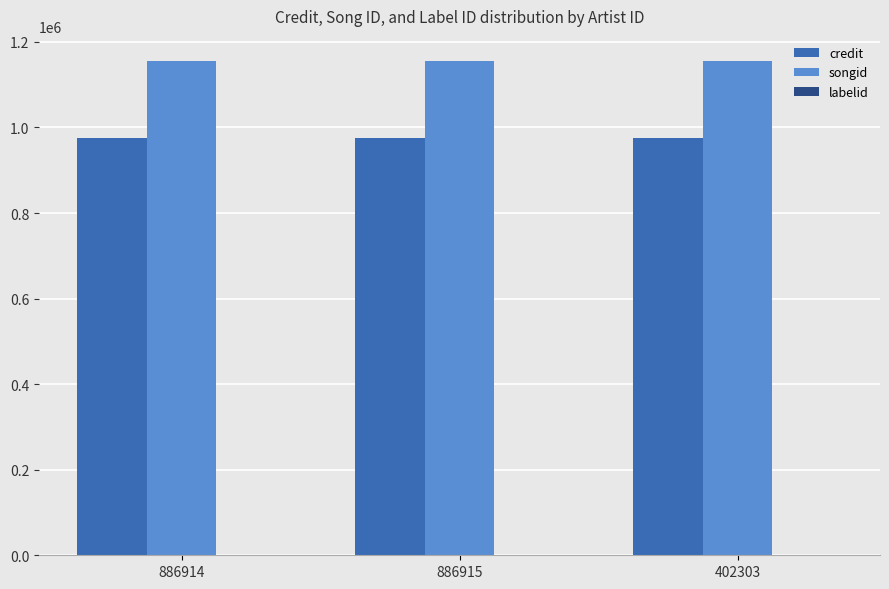

How many groups of bars are there?

3